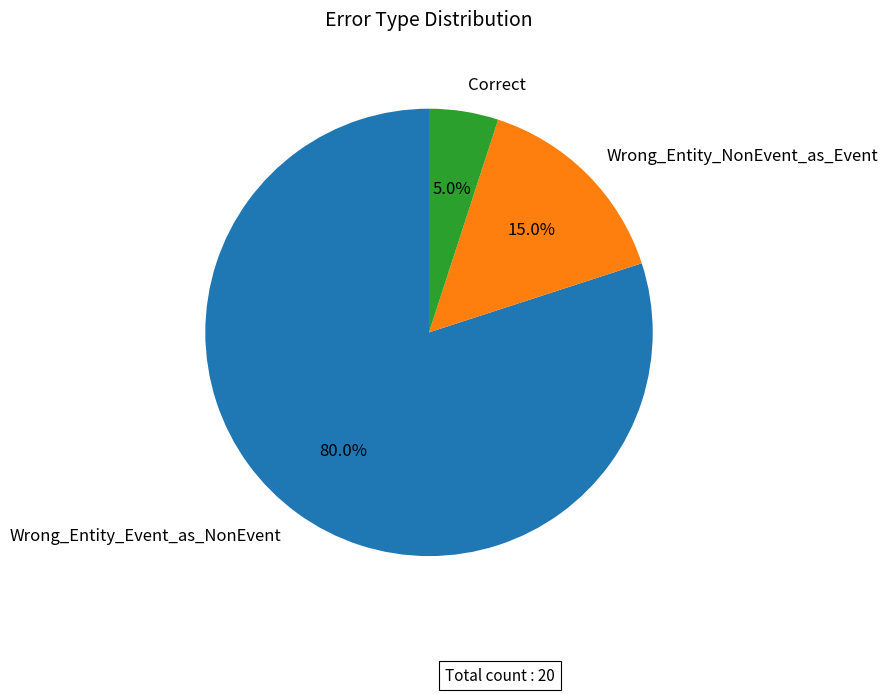

To the nearest percent, what is the average slice percentage?

33%